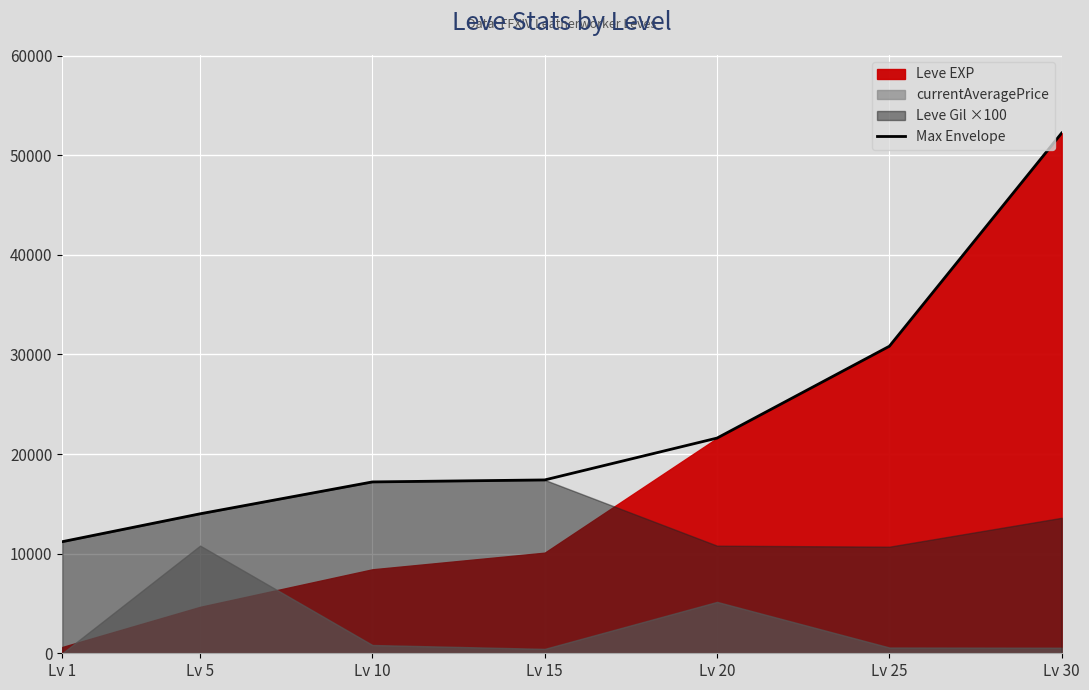

What is the maximum value shown in the chart?

52220